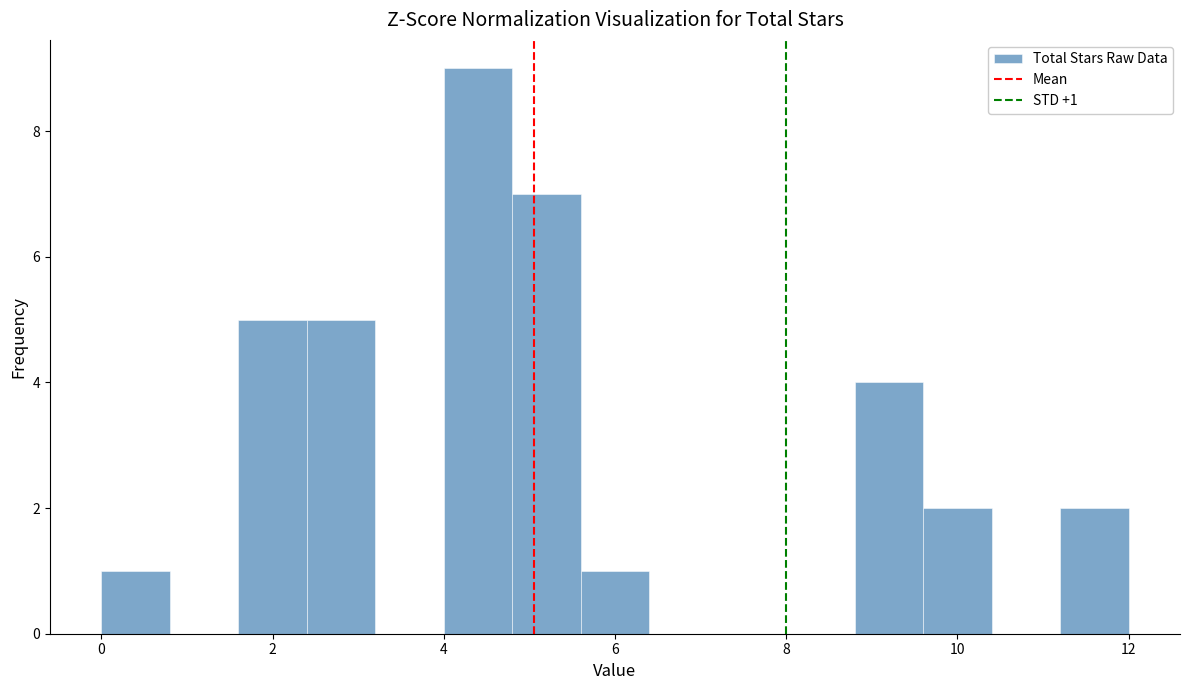

Which range on the x-axis has the tallest bar?

4.0 to 4.8